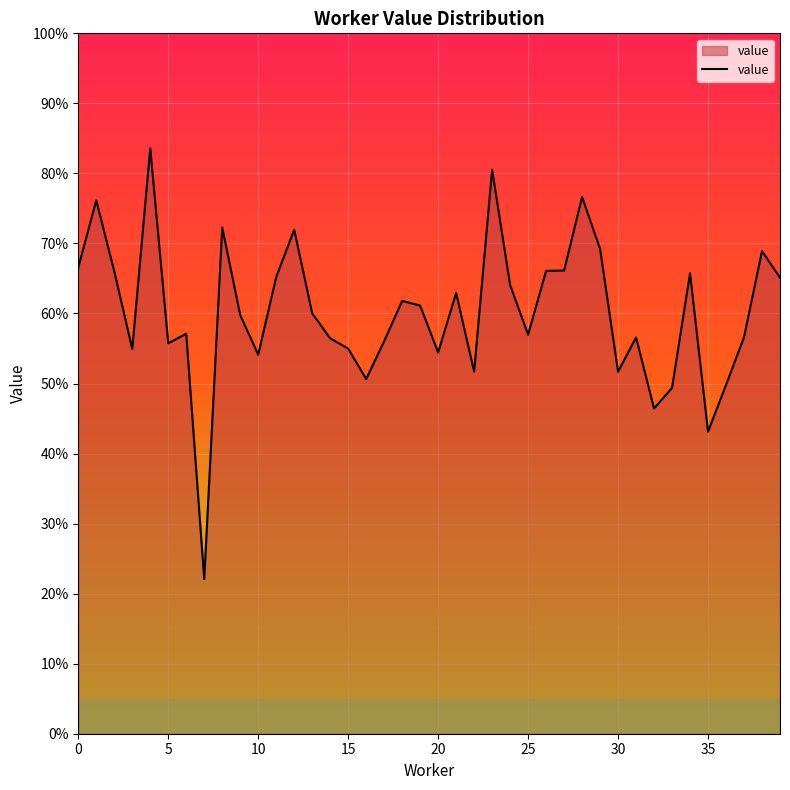

Does the chart have visible grid lines?

Yes